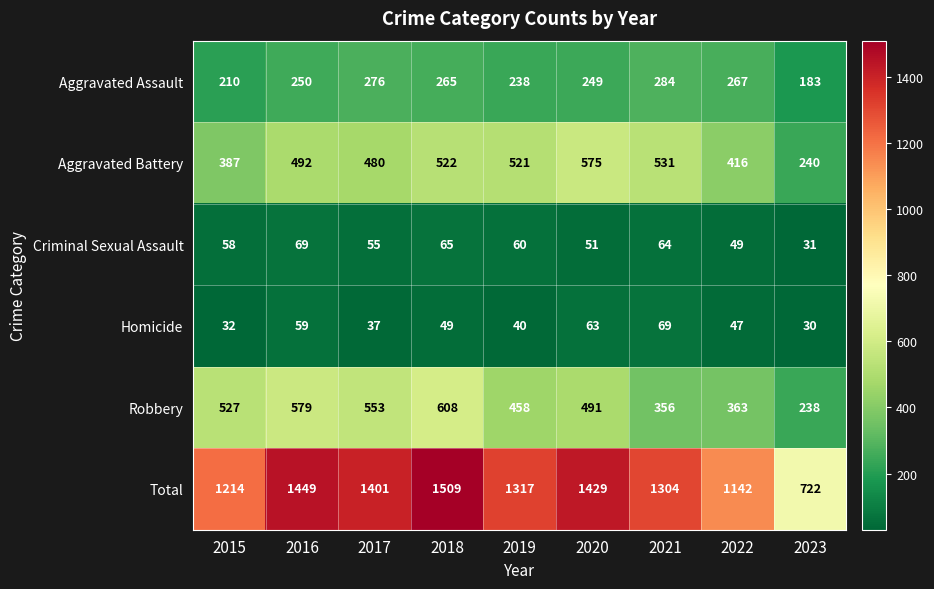

What is the sum of the Aggravated Assault values at 2021 and 2023?

467